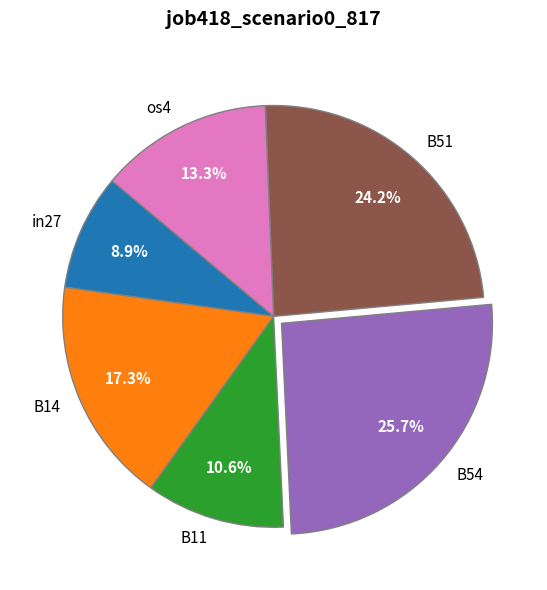

Which category has the smallest portion of the pie?

in27